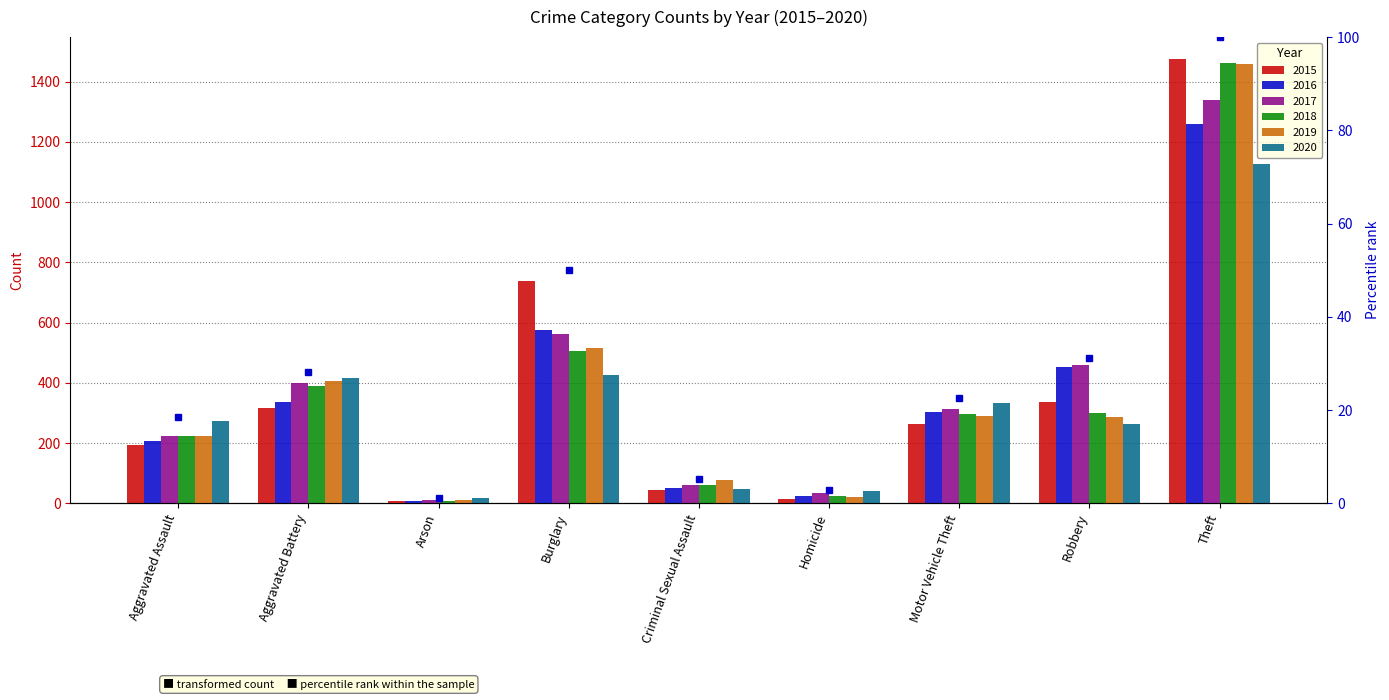

Rank the series by their maximum value, from highest to lowest.

2015, 2018, 2019, 2017, 2016, 2020